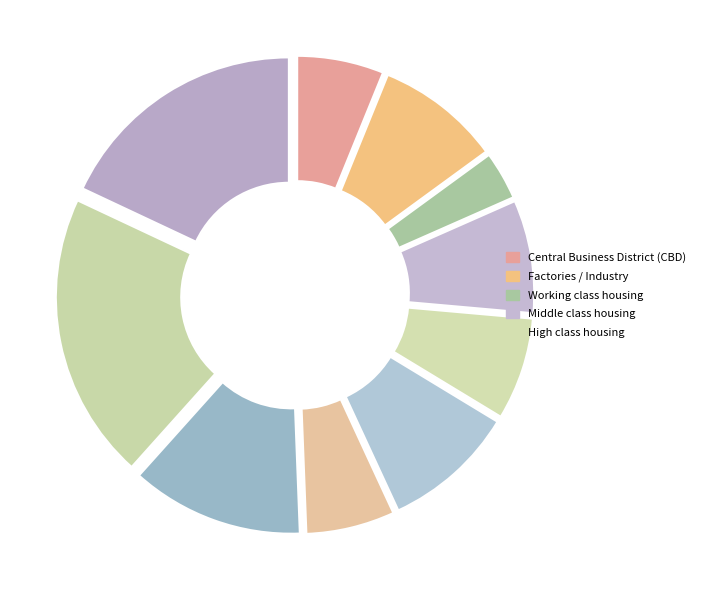

How many segments does this pie chart have?

10